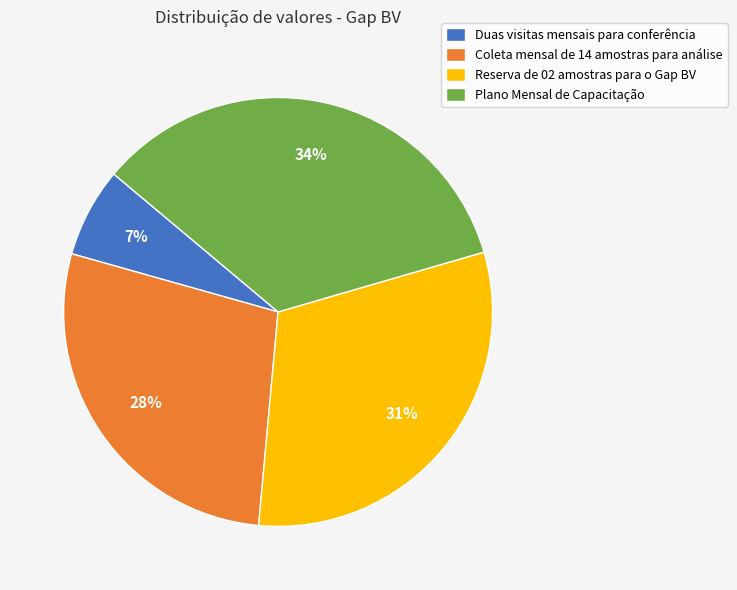

To the nearest percent, what is the average slice percentage?

25%